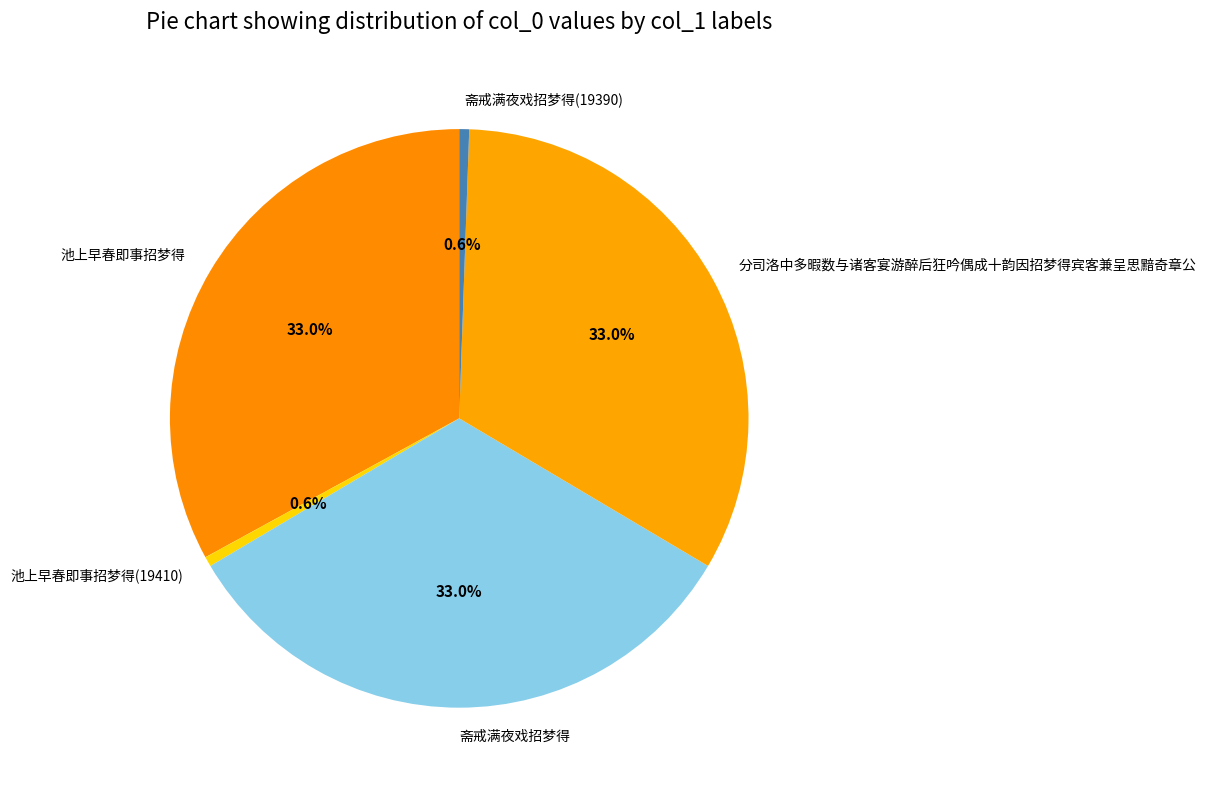

To the nearest percent, what is the combined percentage of 斋戒满夜戏招梦得 and 分司洛中多暇数与诸客宴游醉后狂吟偶成十韵因招梦得宾客兼呈思黯奇章公?

66%